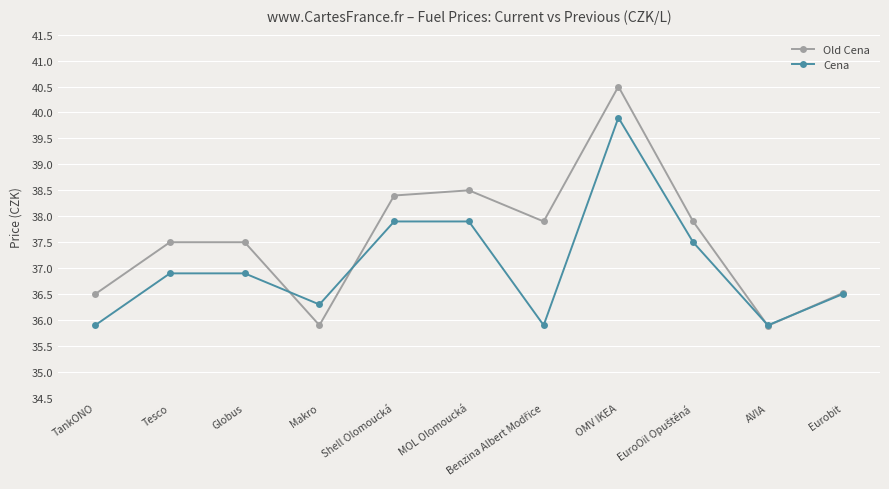

Where is the first local minimum for Cena?

Makro